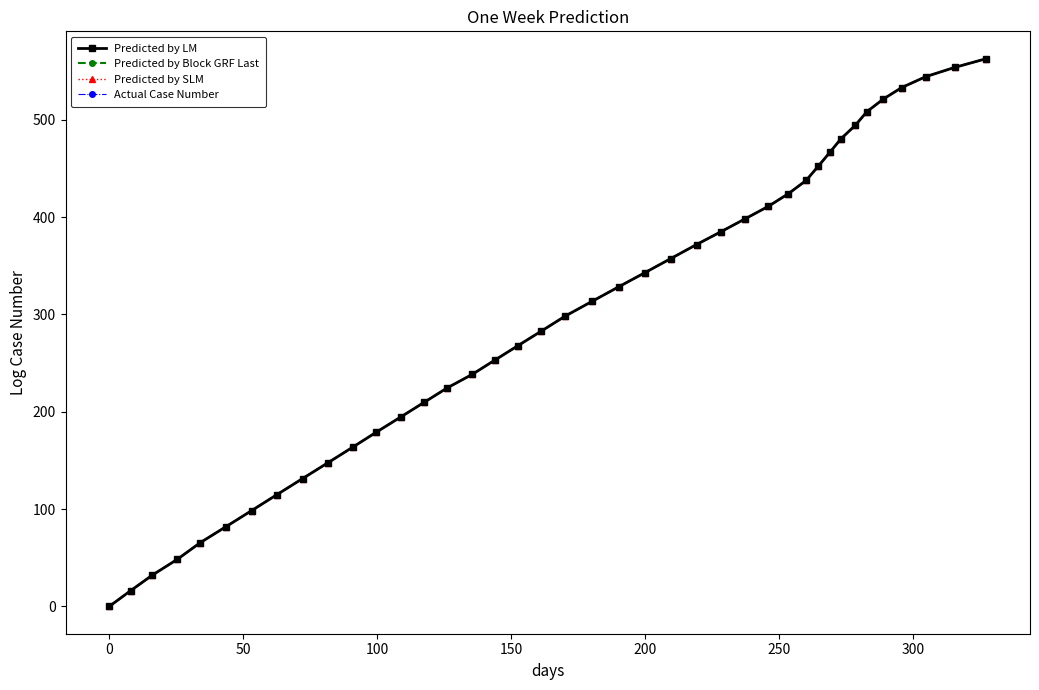

Reading left to right, transcribe all the data shown in this chart.

Predicted by LM: 0.0	16.0	32.2	48.2	65.4	82.0	98.4	114.9	131.3	147.6	163.7	179.1	194.5	209.7	224.5	238.5	253.1	267.9	283.0	298.4	313.5	328.4	343.1	357.5	371.9	385.2	398.3	411.0	424.2	437.8	452.3	466.5	480.6	494.3	508.5	521.4	533.3	544.5	554.0	562.9
Predicted by Block GRF Last: 0.0	16.0	32.2	48.2	65.4	82.0	98.4	114.9	131.3	147.6	163.7	179.1	194.5	209.7	224.5	238.5	253.1	267.9	283.0	298.4	313.5	328.4	343.1	357.5	371.9	385.2	398.3	411.0	424.2	437.8	452.3	466.5	480.6	494.3	508.5	521.4	533.3	544.5	554.0	562.9
Predicted by SLM: 0.0	16.0	32.2	48.2	65.4	82.0	98.4	114.9	131.3	147.6	163.7	179.1	194.5	209.7	224.5	238.5	253.1	267.9	283.0	298.4	313.5	328.4	343.1	357.5	371.9	385.2	398.3	411.0	424.2	437.8	452.3	466.5	480.6	494.3	508.5	521.4	533.3	544.5	554.0	562.9
Actual Case Number: 0.0	16.0	32.2	48.2	65.4	82.0	98.4	114.9	131.3	147.6	163.7	179.1	194.5	209.7	224.5	238.5	253.1	267.9	283.0	298.4	313.5	328.4	343.1	357.5	371.9	385.2	398.3	411.0	424.2	437.8	452.3	466.5	480.6	494.3	508.5	521.4	533.3	544.5	554.0	562.9